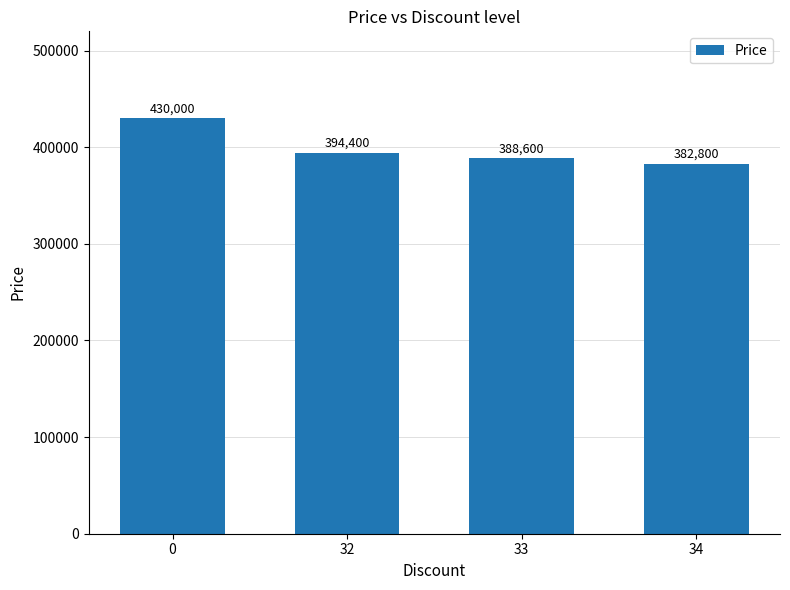

The chart shows a value of 430000 at 0. True or false?

True